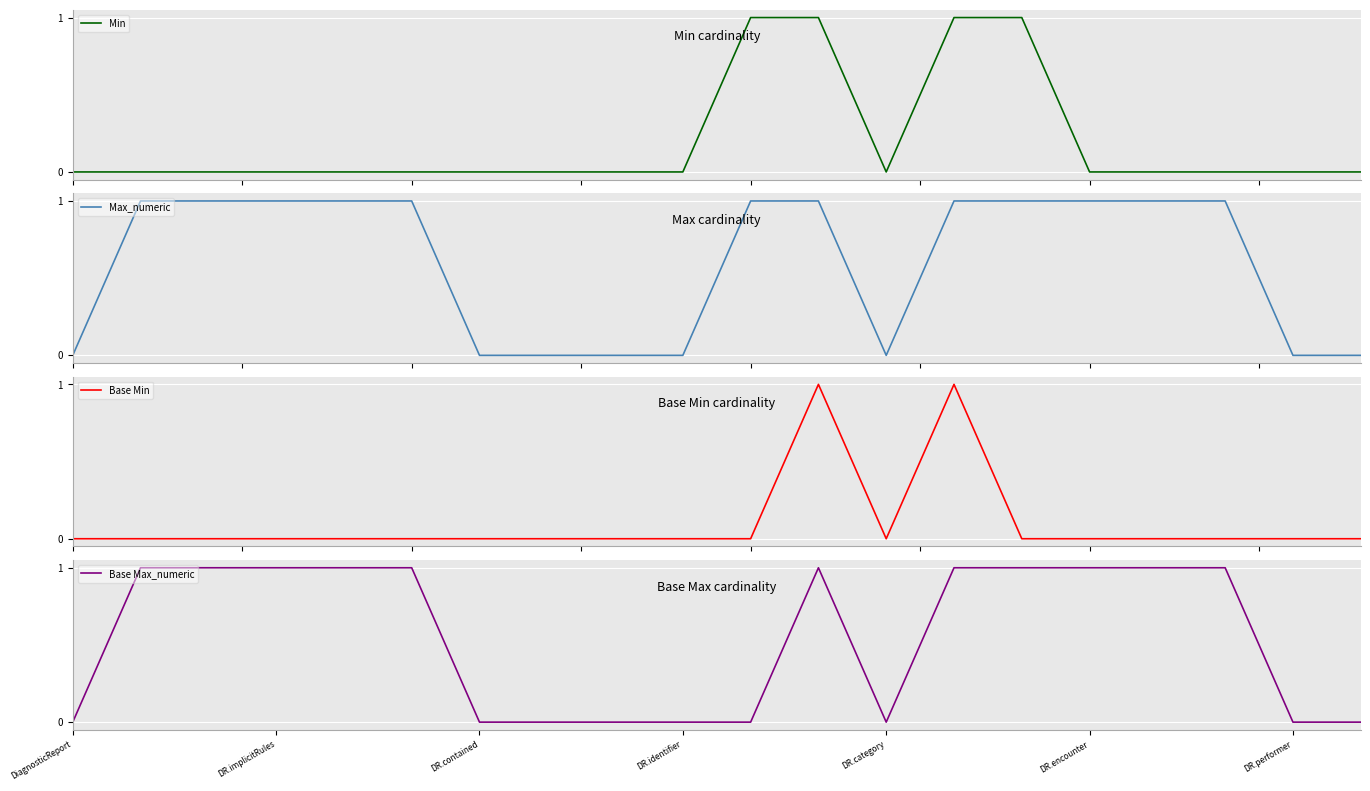

What are all the series names shown in the legend?

Min, Max_numeric, Base Min, Base Max_numeric